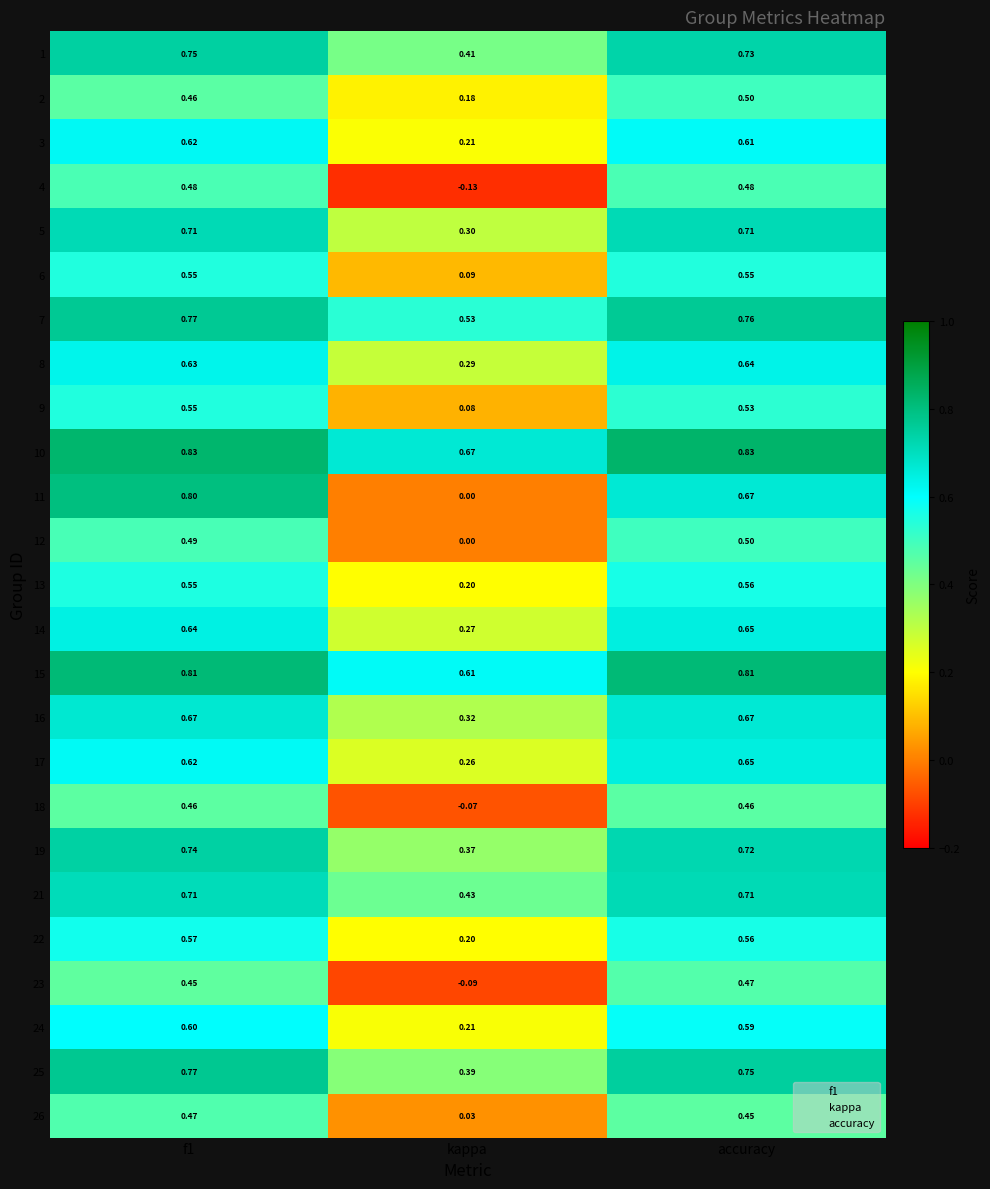

Count the number of data series in this chart.

25